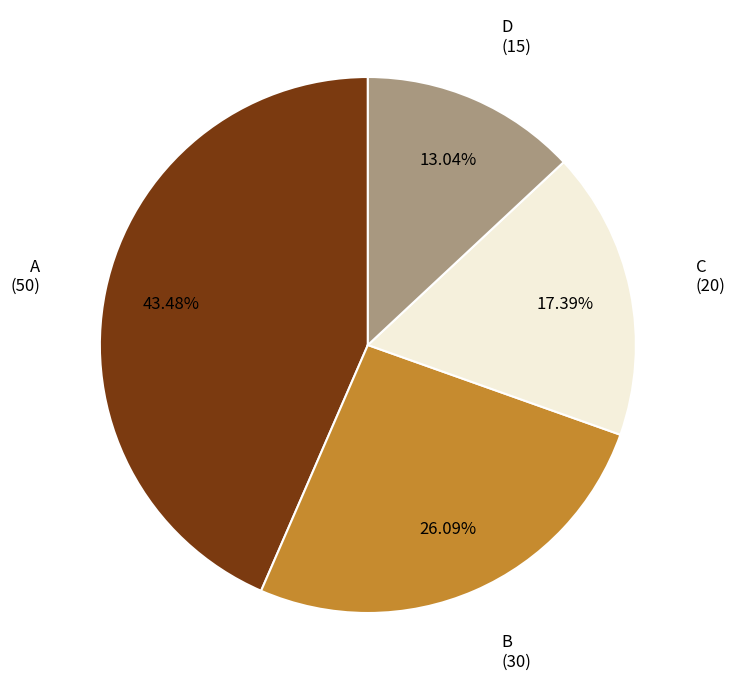

Is there a majority slice in this chart?

No